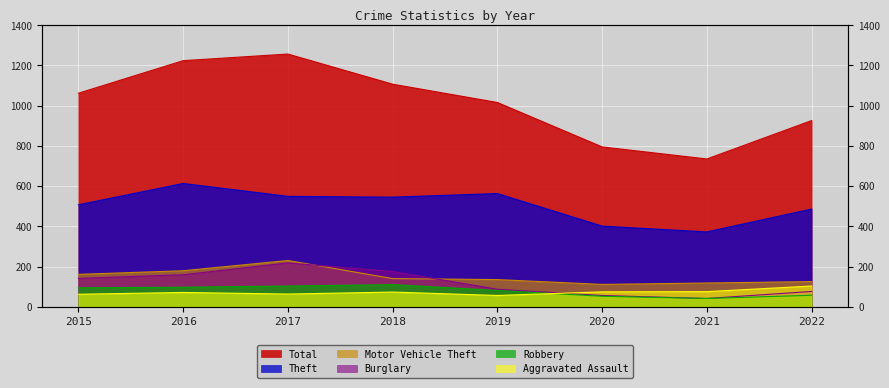

What is the value of the Motor Vehicle Theft point at the 6th from the left?

111